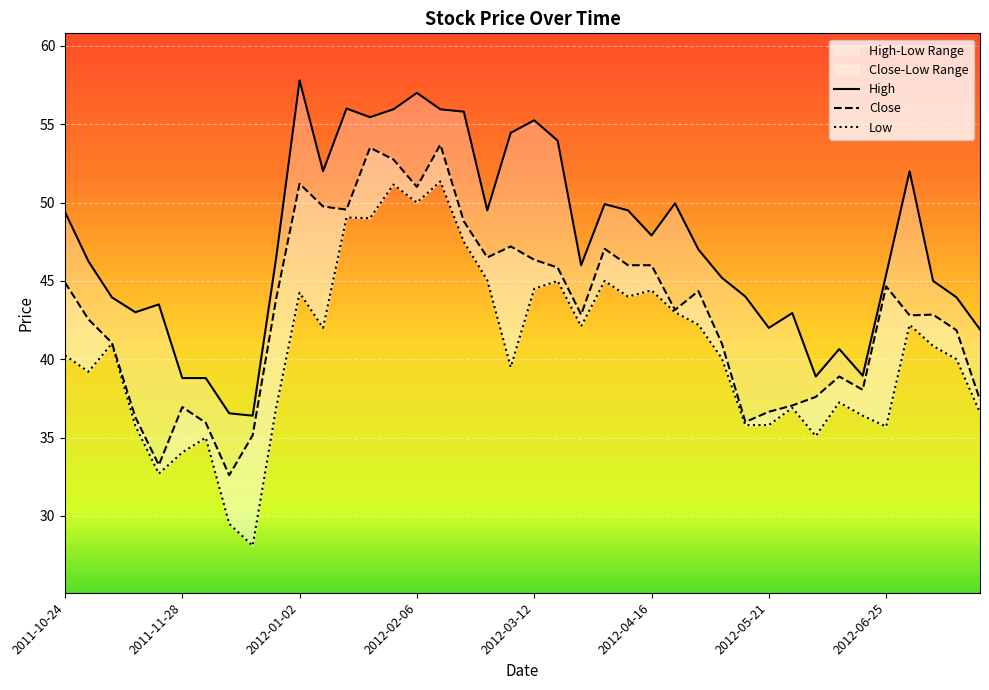

Which series has the largest total across all categories?

High